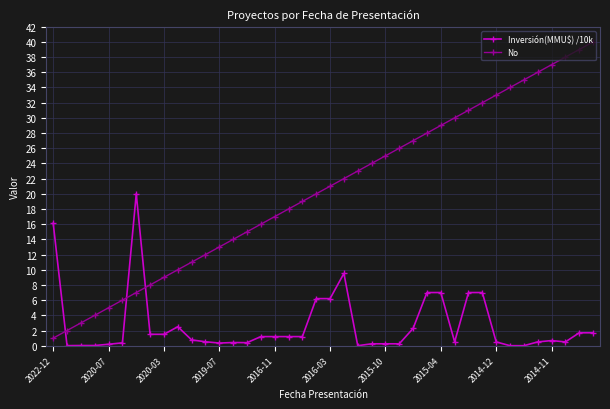

How many lines are shown in the chart?

2